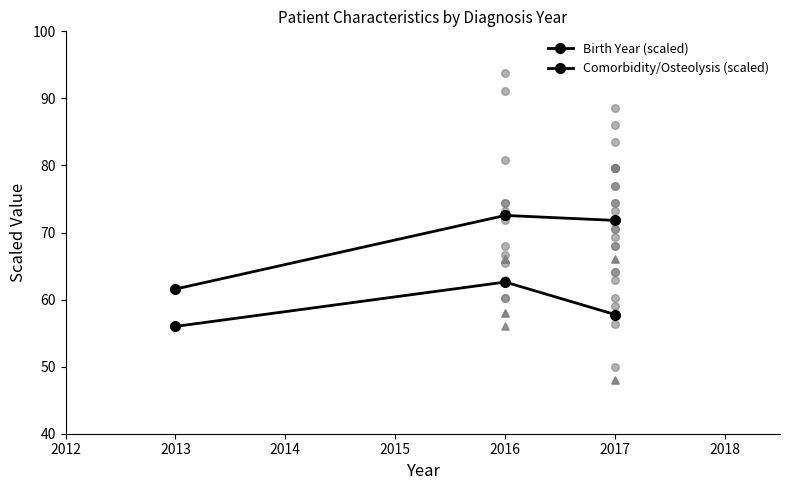

Which series reaches the minimum Y coordinate?

Comorbidity/Osteolysis (scaled)